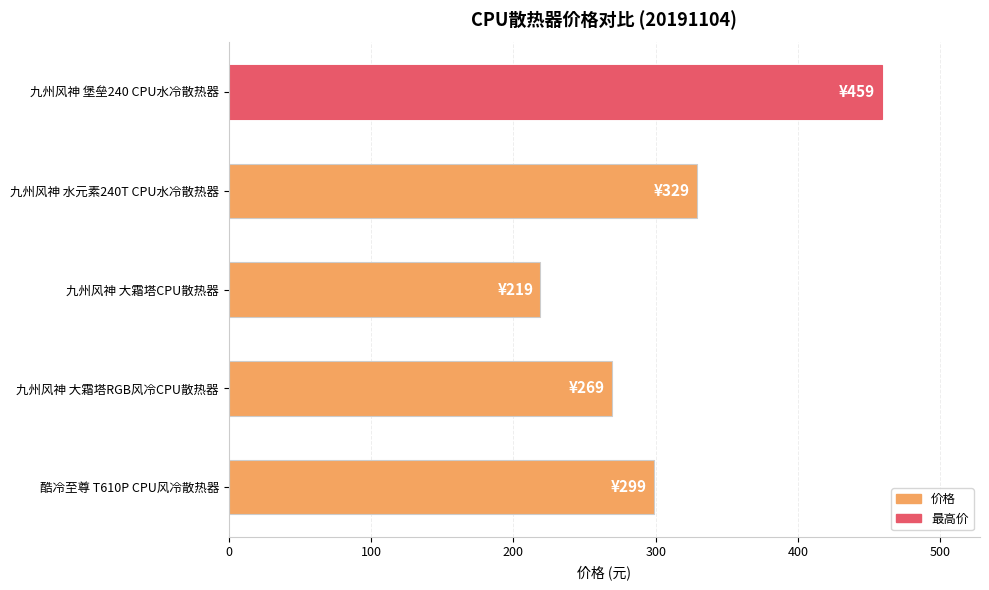

Reading top to bottom, extract all data points from this chart.

九州风神 堡垒240 CPU水冷散热器=459	九州风神 水元素240T CPU水冷散热器=329	九州风神 大霜塔CPU散热器=219	九州风神 大霜塔RGB风冷CPU散热器=269	酷冷至尊 T610P CPU风冷散热器=299